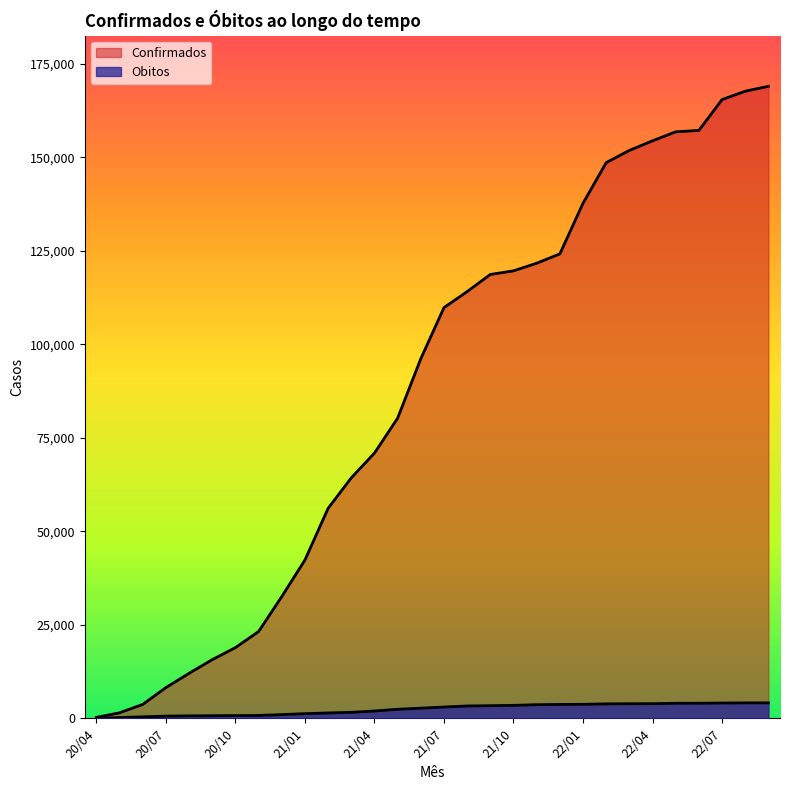

Does the chart display data point markers on the line(s)?

No